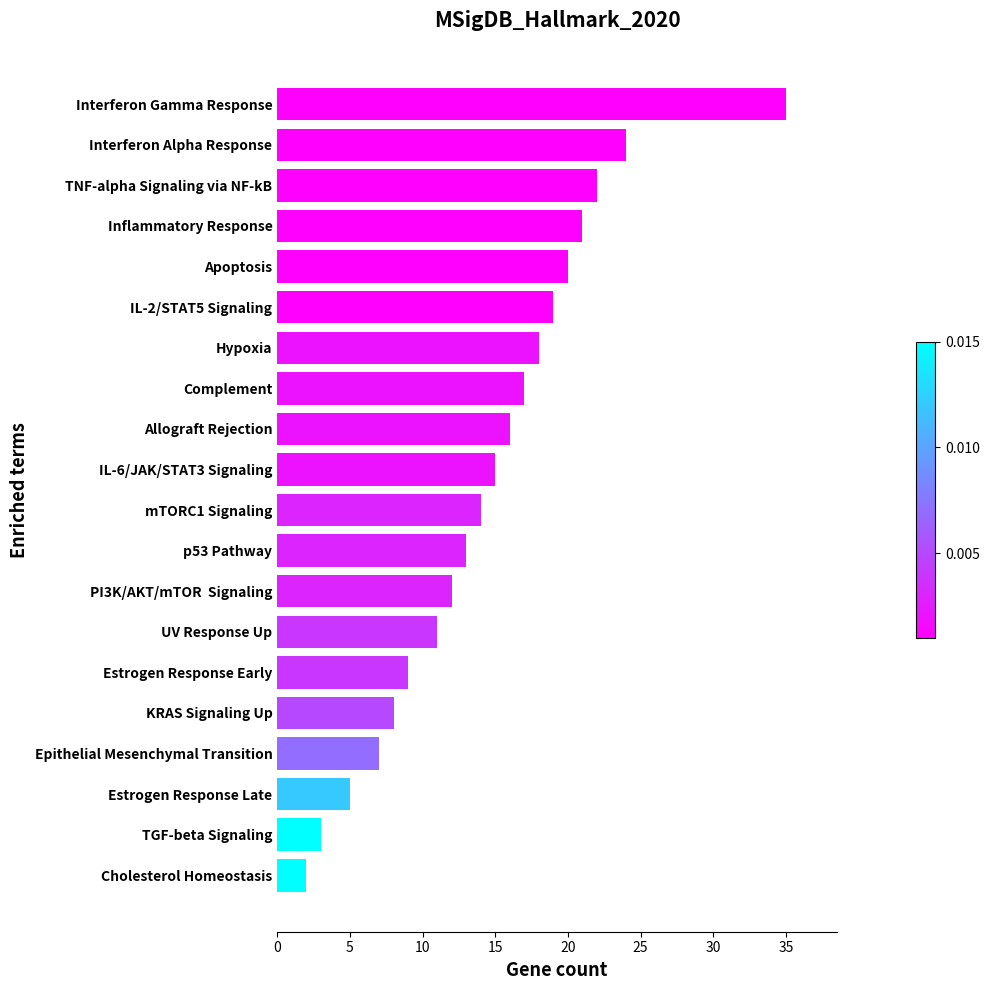

What is the ratio of the value at UV Response Up to the value at Cholesterol Homeostasis?

5.5